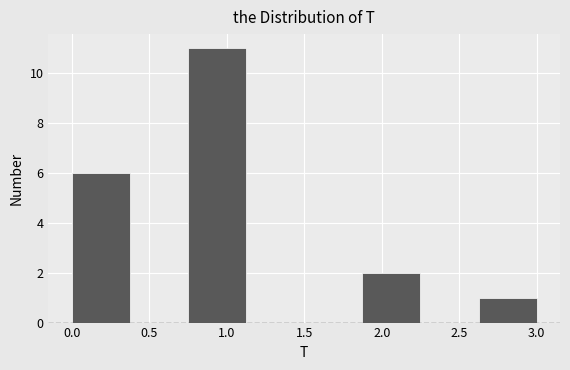

What is the height of the bar covering 1.875 to 2.250 on the x-axis? Neither the bar edges nor the heights are printed on the chart, so give them approximately, as read against the axes.

2